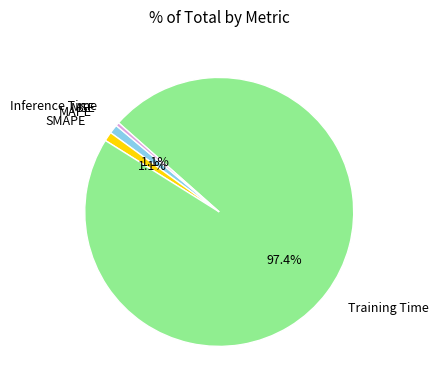

Is SMAPE the majority of the pie?

No